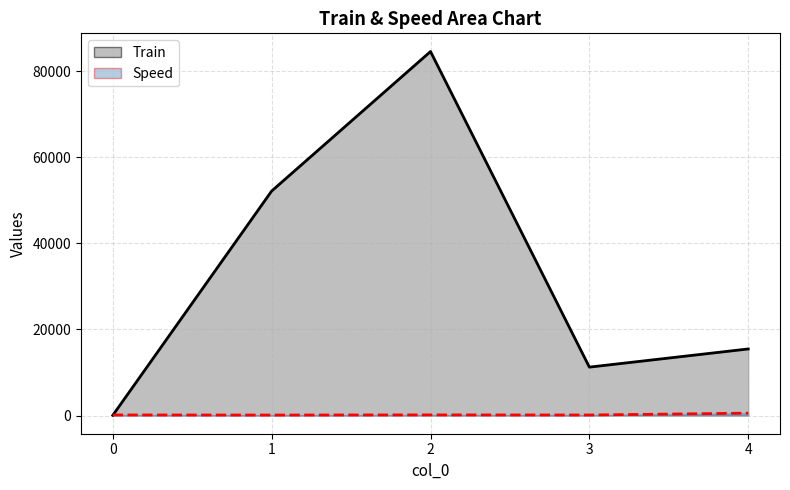

The Train series shows 52159 at 1. True or false?

True